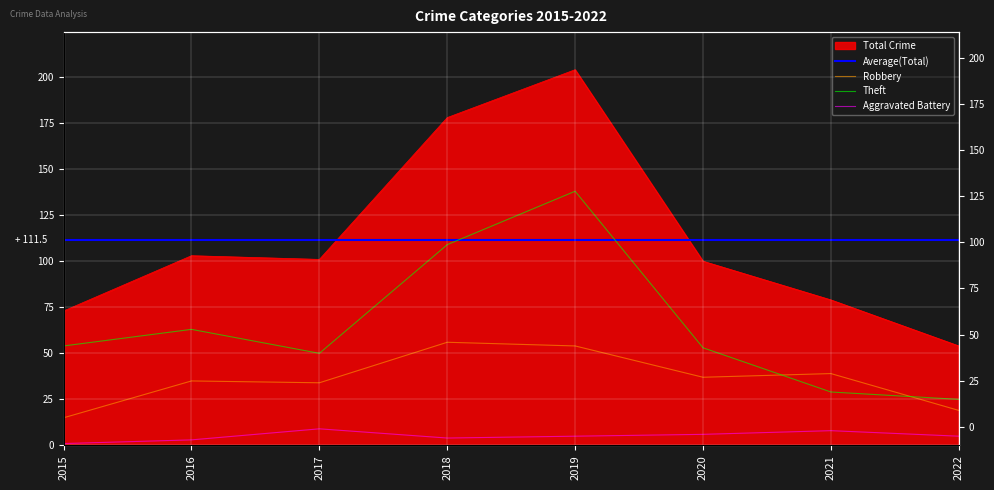

Count the Aggravated Battery values in the range 4 to 8.

5